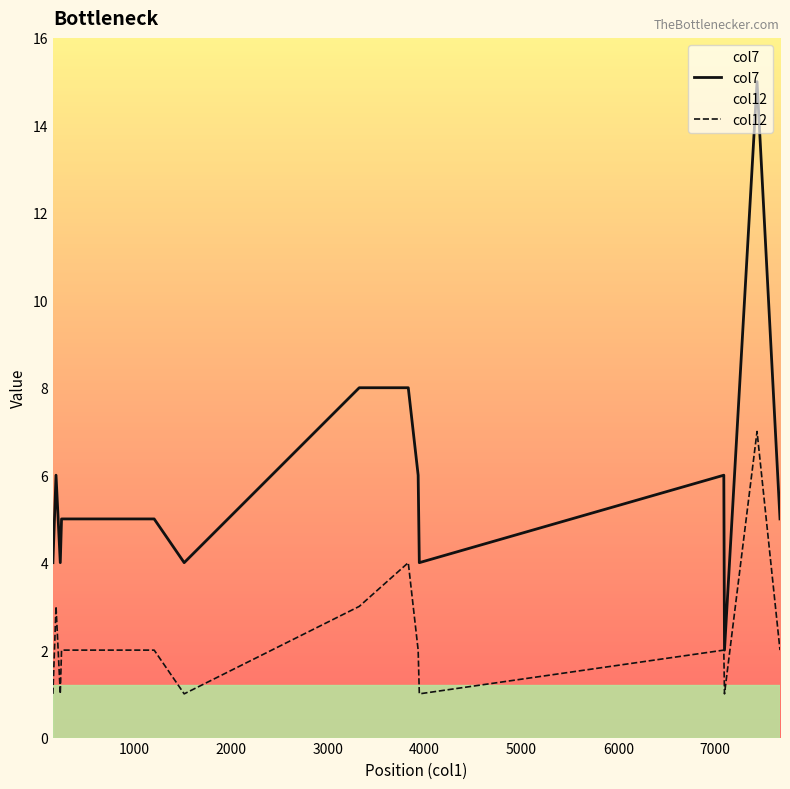

Which series has the largest range (max minus min)?

col7